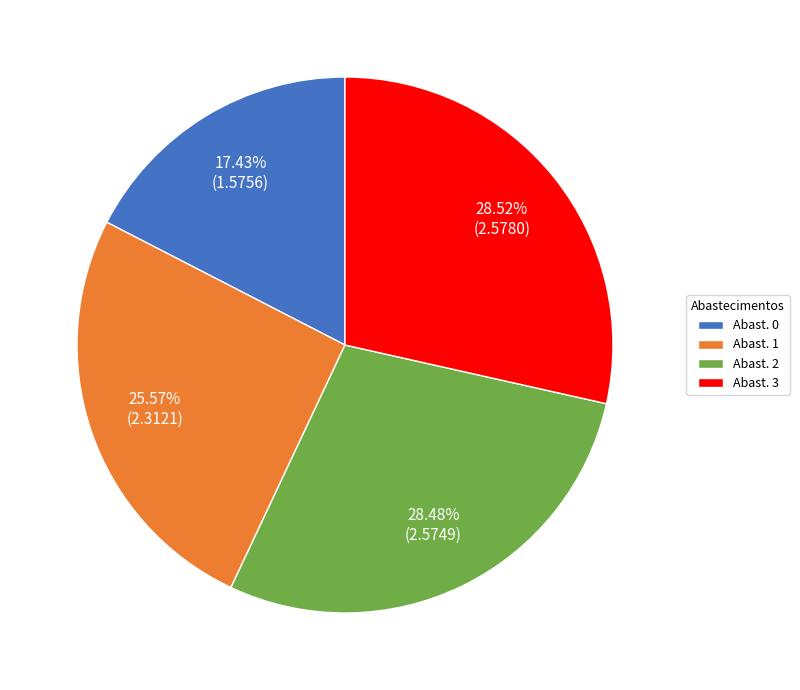

Does Abast. 0 represent more than half of the total?

No